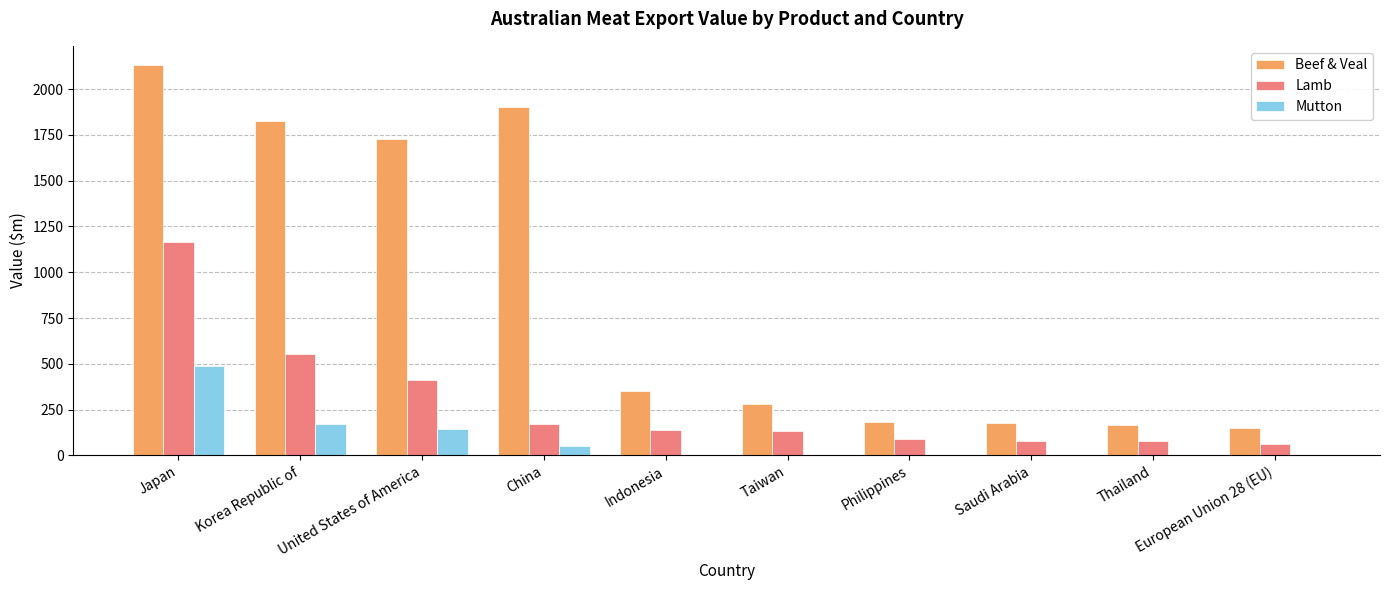

Is it true that Beef & Veal equals 1826.5 at Korea Republic of?

True